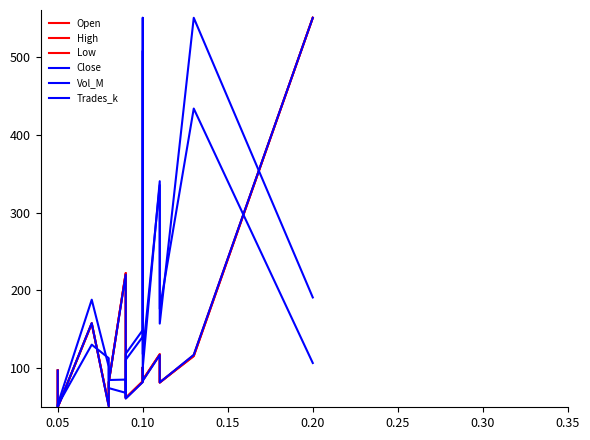

Is this an area chart (filled region under the line)?

No